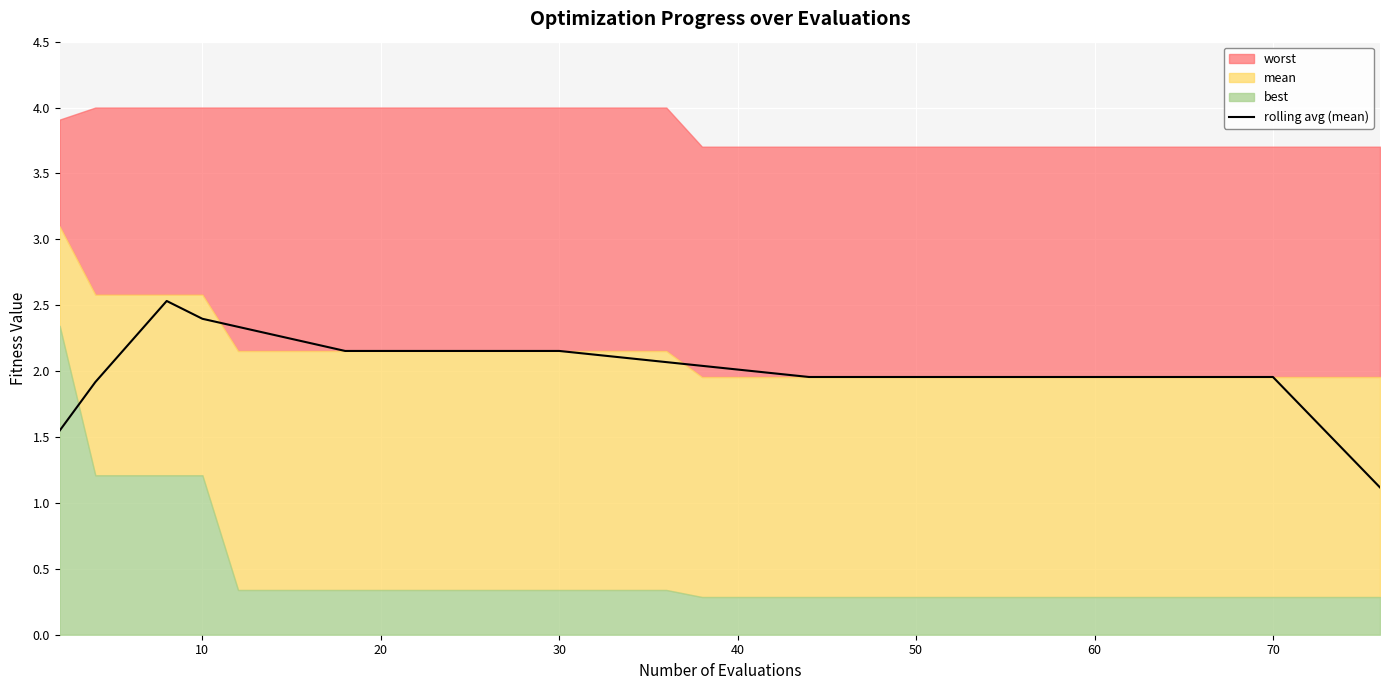

What is the highest value of the rolling avg (mean) series?

2.5